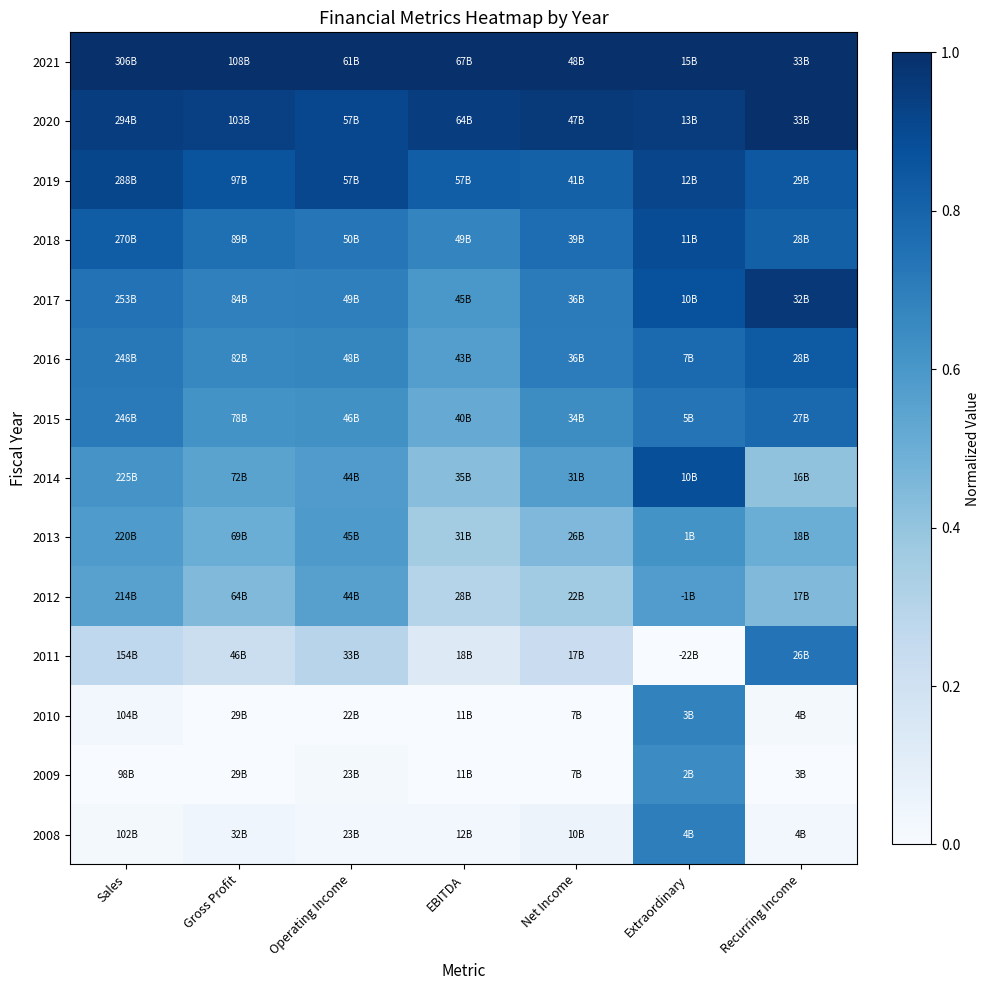

At how many categories does at least one series exceed 0?

7